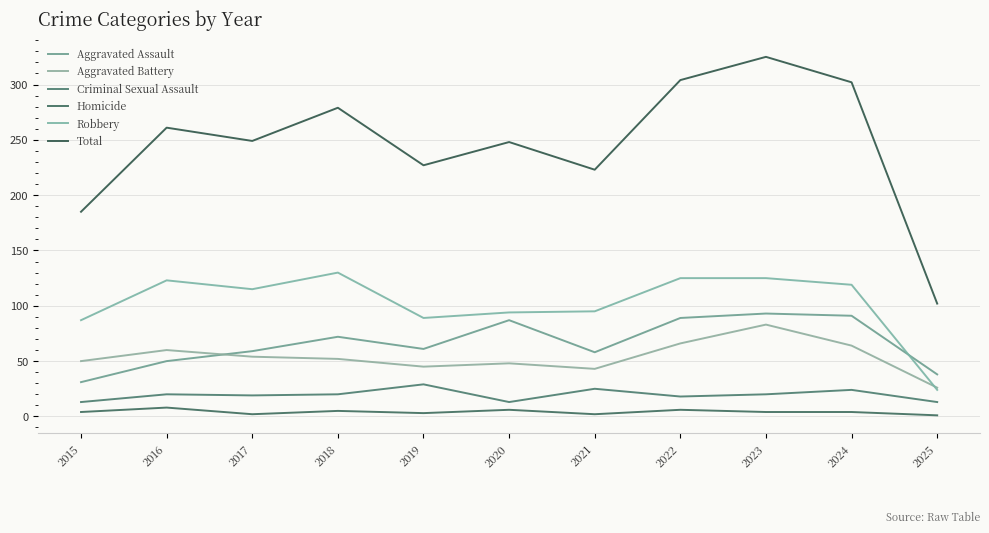

What is the average value of the Total series?

246